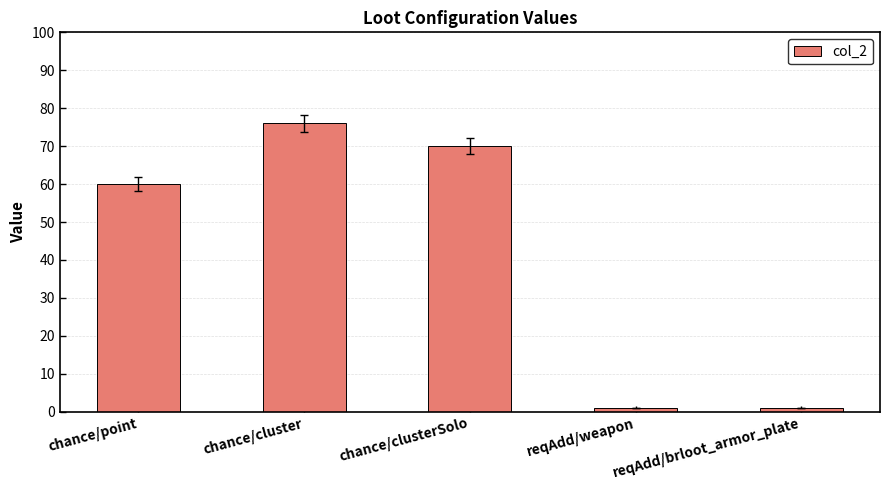

What is the value of the 3rd bar from the left?

70